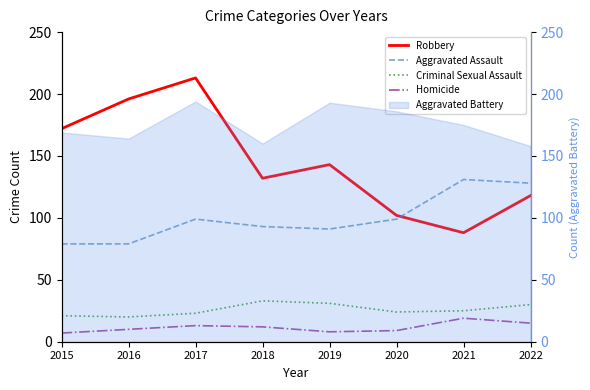

At which label does Robbery reach its peak?

2017